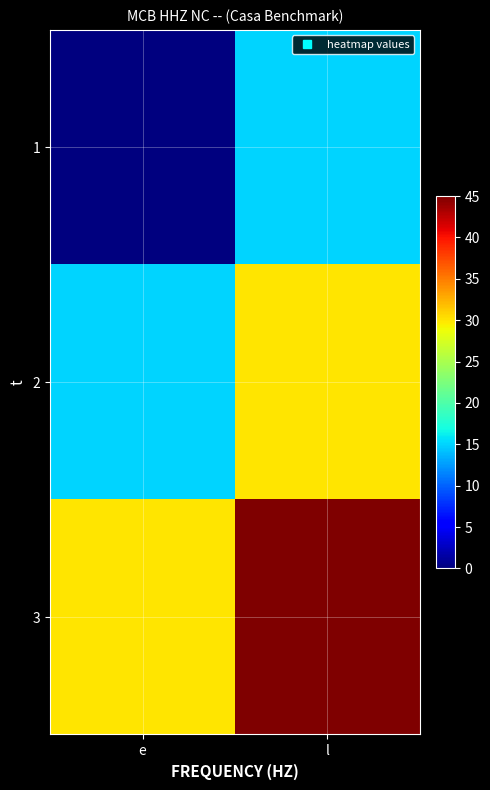

Reading left to right, extract all data points from this chart.

1: e=0	l=15
2: e=15	l=30
3: e=30	l=45